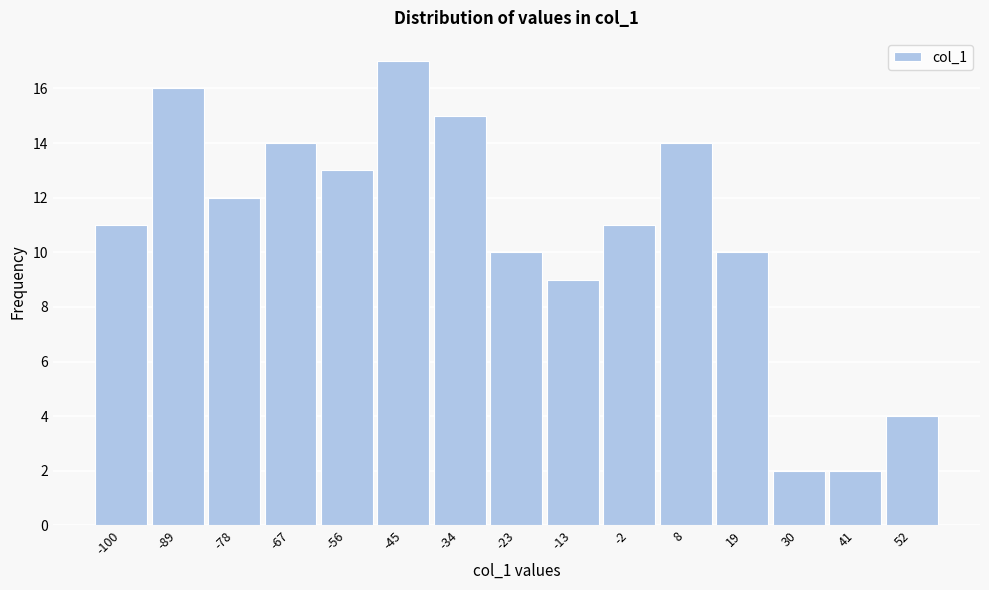

Reading right to left, list all the values displayed in this chart.

52=4	41=2	30=2	19=10	8=14	-2=11	-13=9	-23=10	-34=15	-45=17	-56=13	-67=14	-78=12	-89=16	-100=11